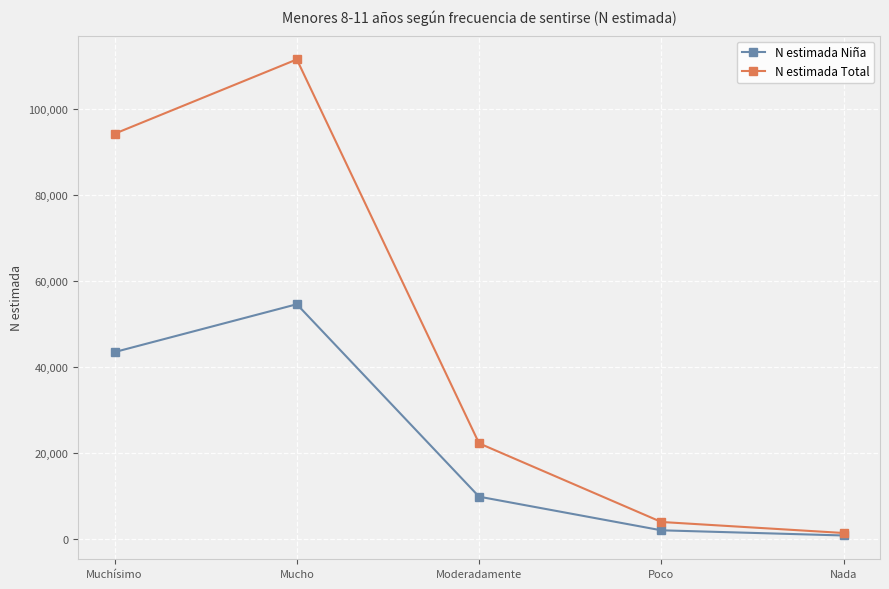

At which category is the sum across all series the highest?

Mucho